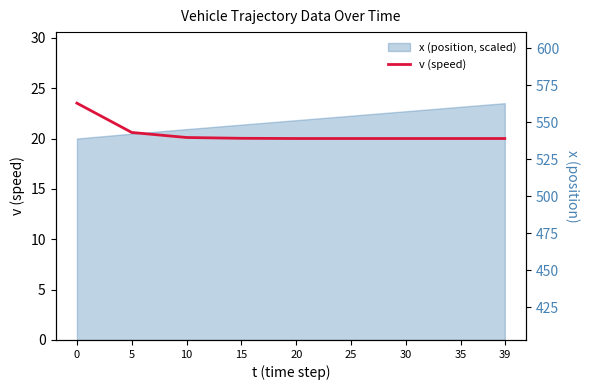

Does the chart display data point markers on the line(s)?

No